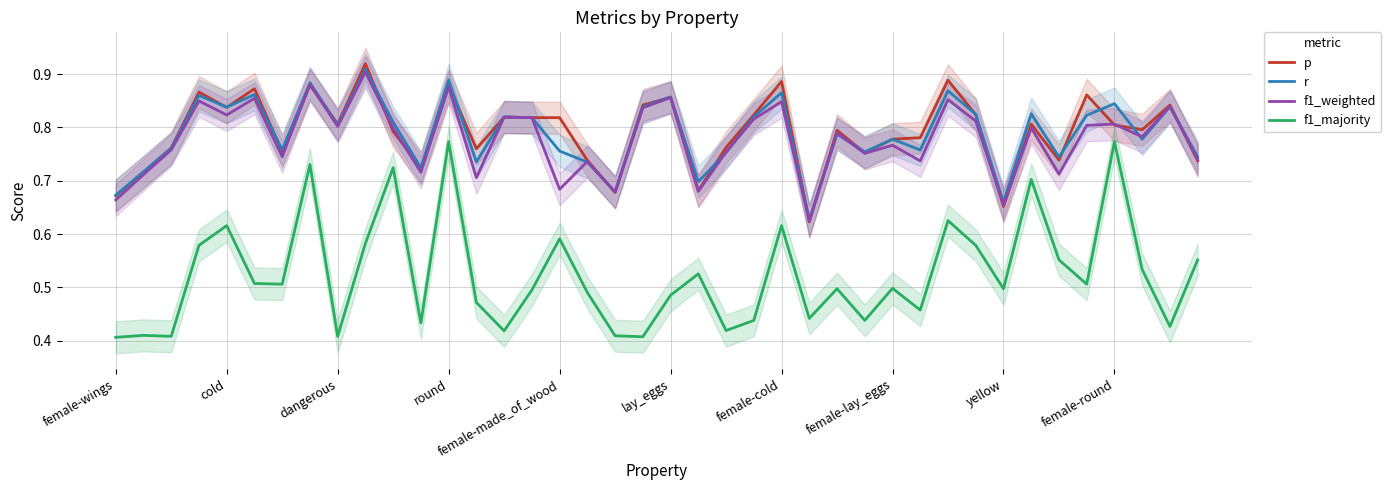

Is it true that f1_weighted equals 0.4 at female-lay_eggs?

False